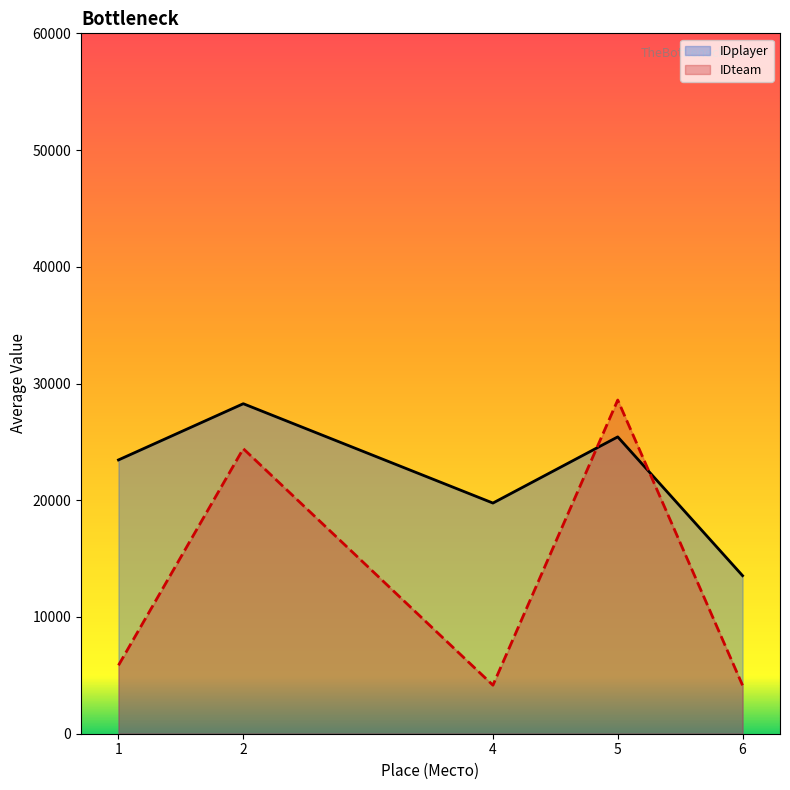

Does the chart have visible grid lines?

No